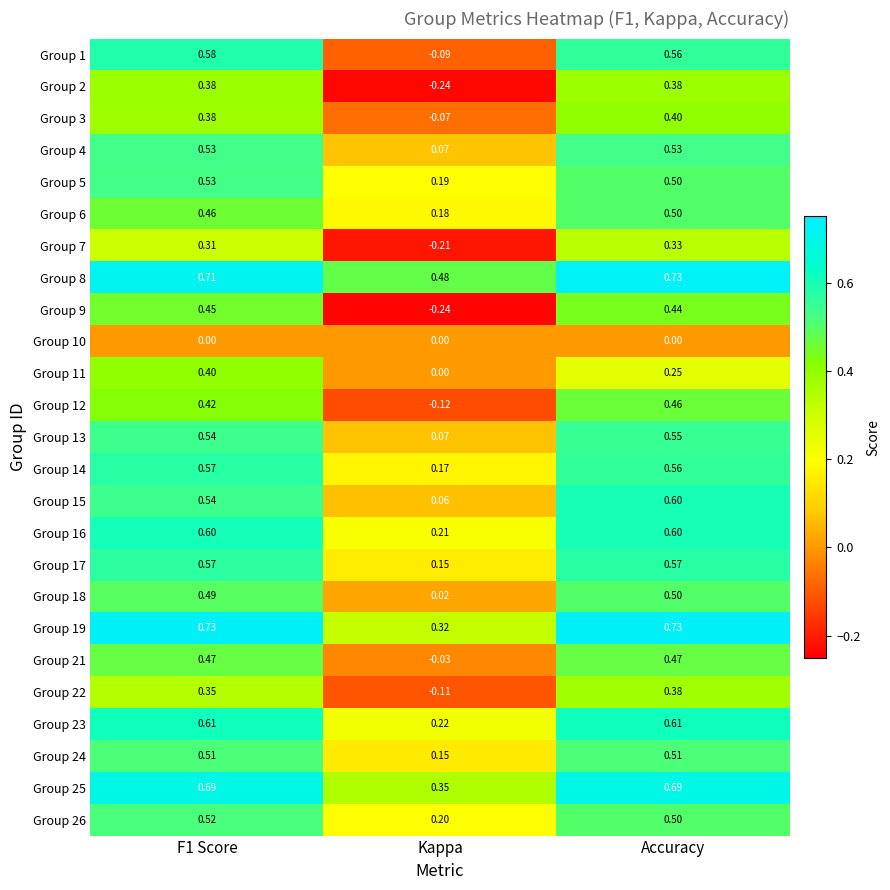

Is the value of Group 15 at F1 Score greater than the value of Group 7 at Accuracy?

Yes